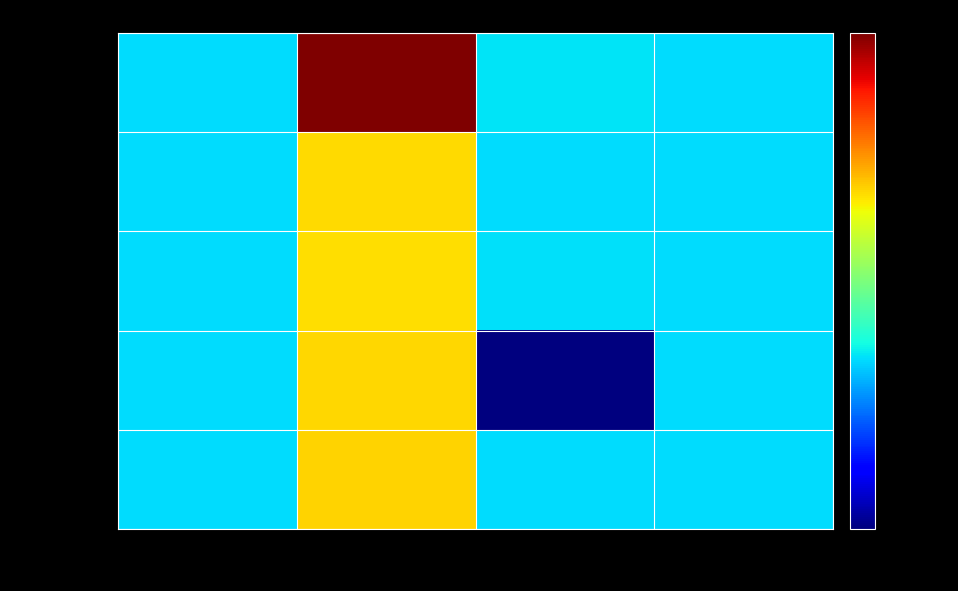

At which category does the chart reach its peak across all series?

购买总价格